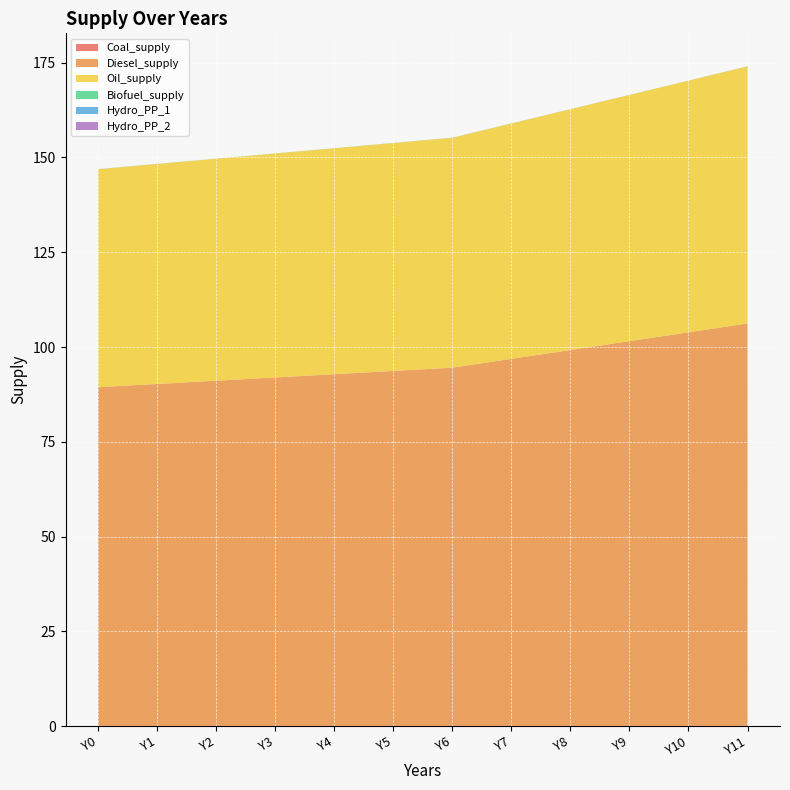

Reading right to left, list all the values displayed in this chart.

Coal_supply: 0.1	0.1	0.1	0.1	0.1	0.1	0.1	0.1	0.1	0.1	0.1	0.1
Diesel_supply: 106.1	103.8	101.5	99.1	96.8	94.5	93.6	92.7	91.9	91.0	90.2	89.3
Oil_supply: 67.8	66.4	64.9	63.5	62.1	60.6	60.1	59.6	59.1	58.5	58.0	57.5
Biofuel_supply: 0.0	0.0	0.0	0.0	0.0	0.0	0.0	0.0	0.0	0.0	0.0	0.0
Hydro_PP_1: 0.0	0.0	0.0	0.0	0.0	0.0	0.0	0.0	0.0	0.0	0.0	0.0
Hydro_PP_2: 0.0	0.0	0.0	0.0	0.0	0.0	0.0	0.0	0.0	0.0	0.0	0.0